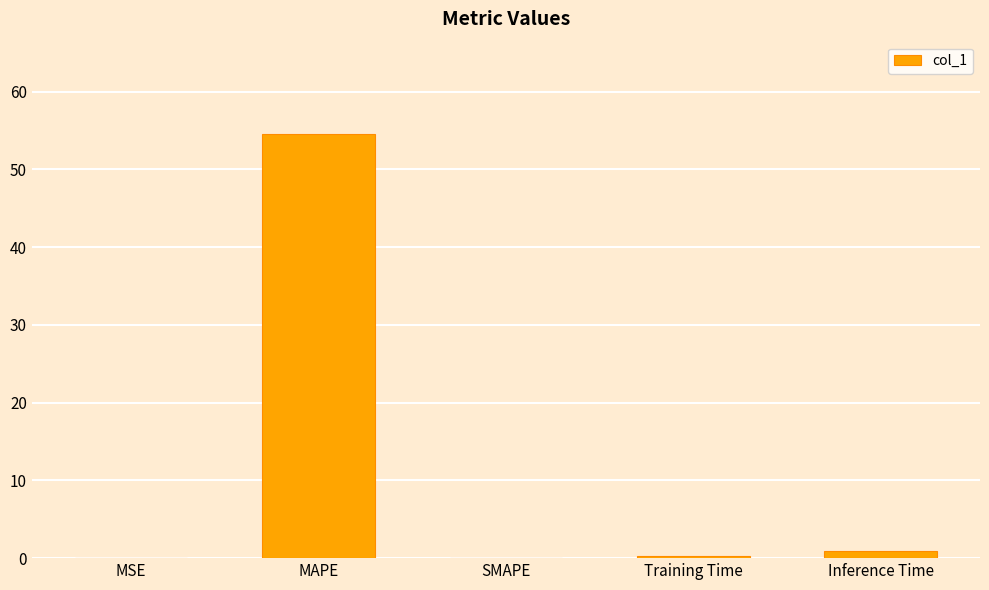

The chart shows a value of 0.0 at MSE. True or false?

True